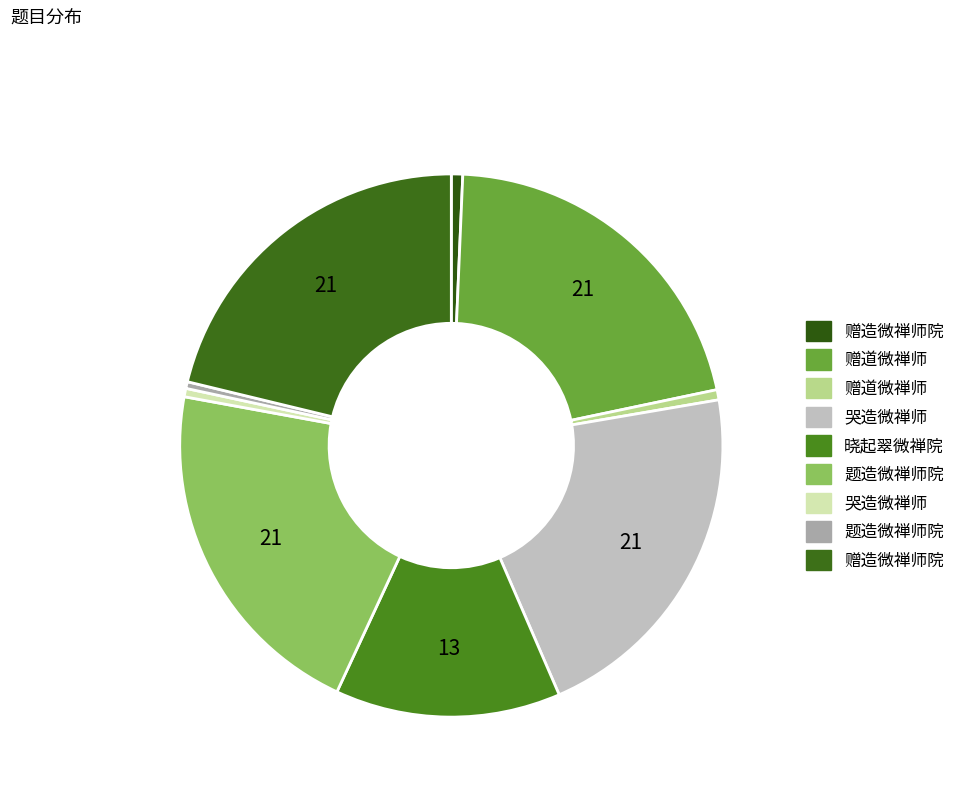

How many segments does this pie chart have?

9